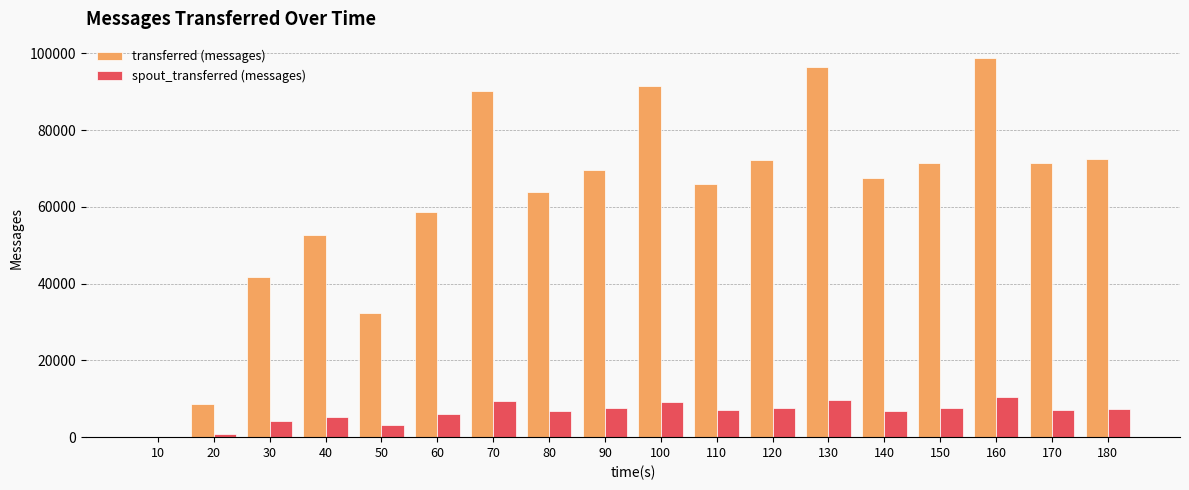

What is the highest value of the spout_transferred (messages) series?

10560